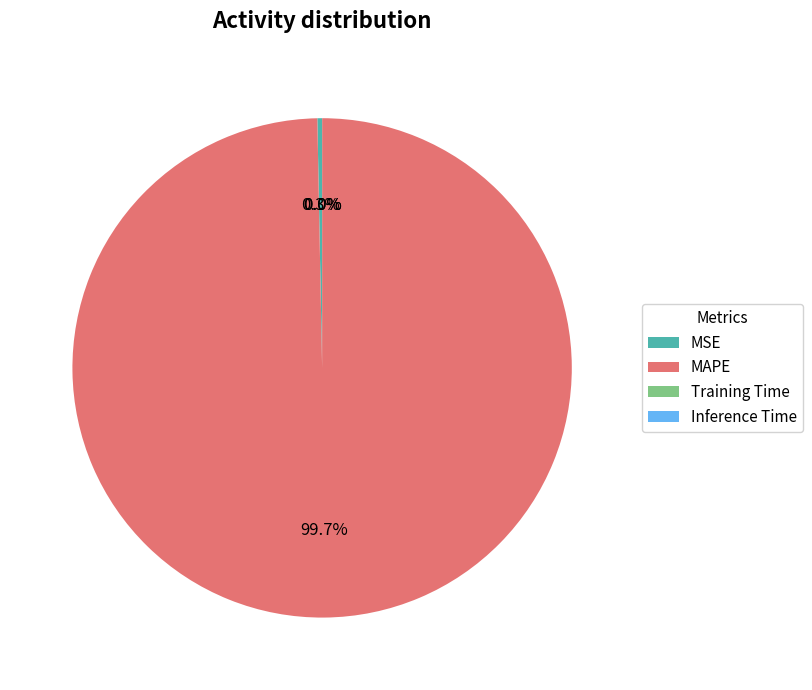

What is the largest slice in the pie chart?

MAPE